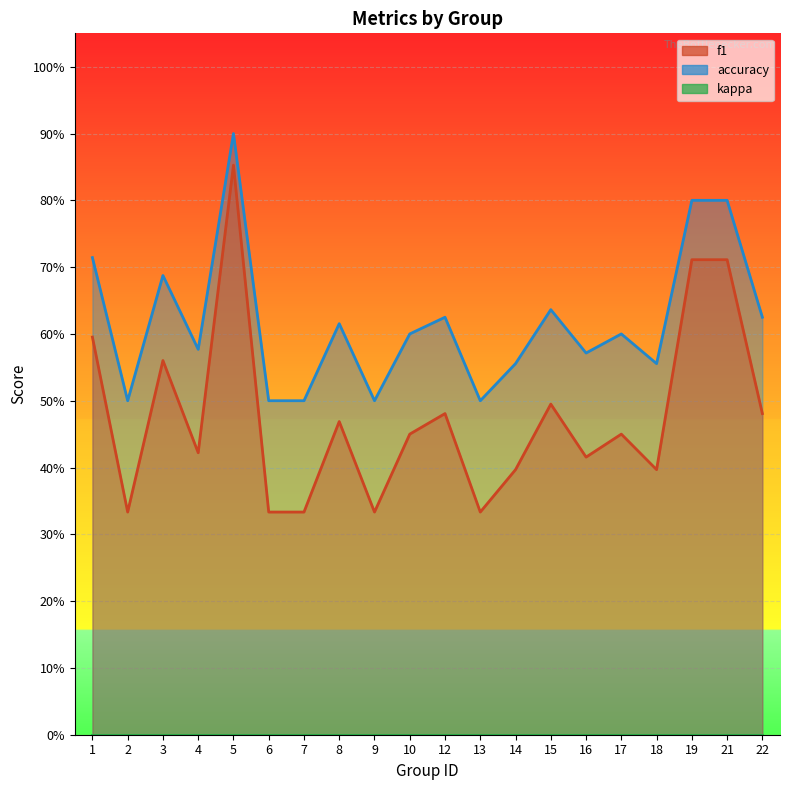

Which series has the largest total across all categories?

accuracy